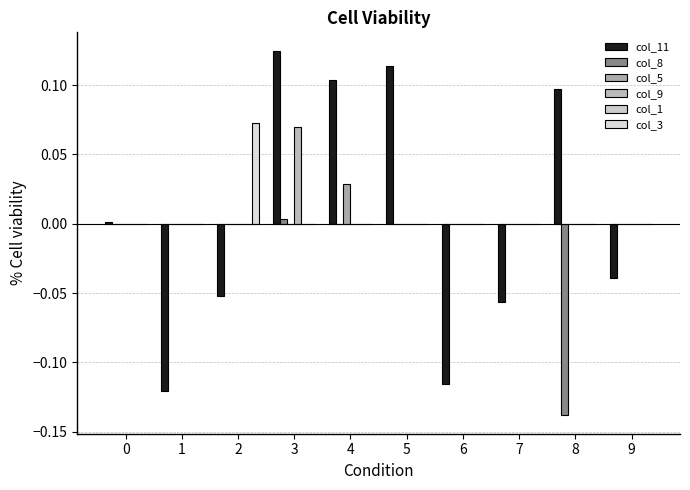

What is the sum of all col_8 values?

-0.1